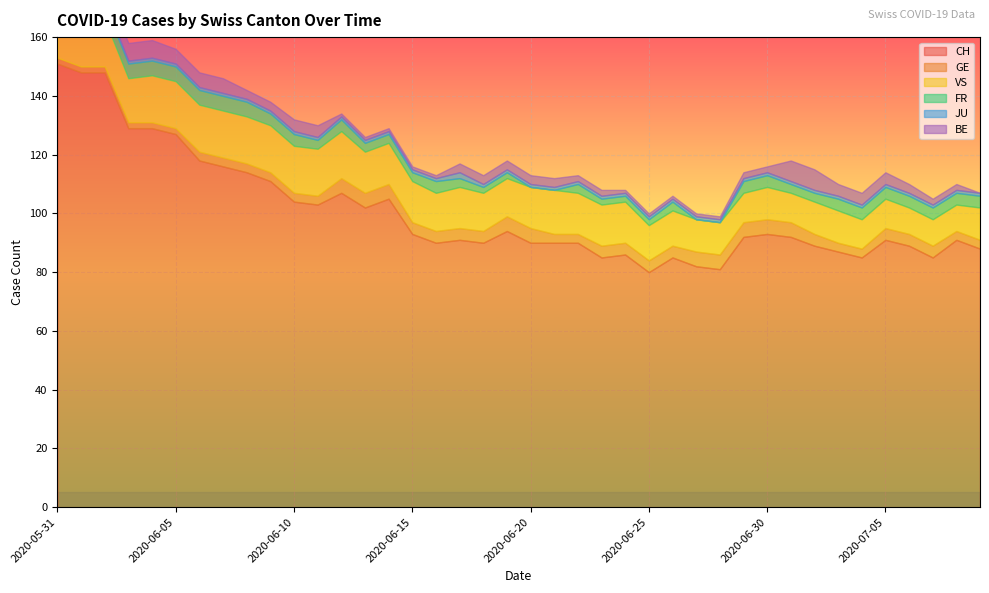

Rank the series by their maximum value, from highest to lowest.

CH, VS, BE, GE, FR, JU